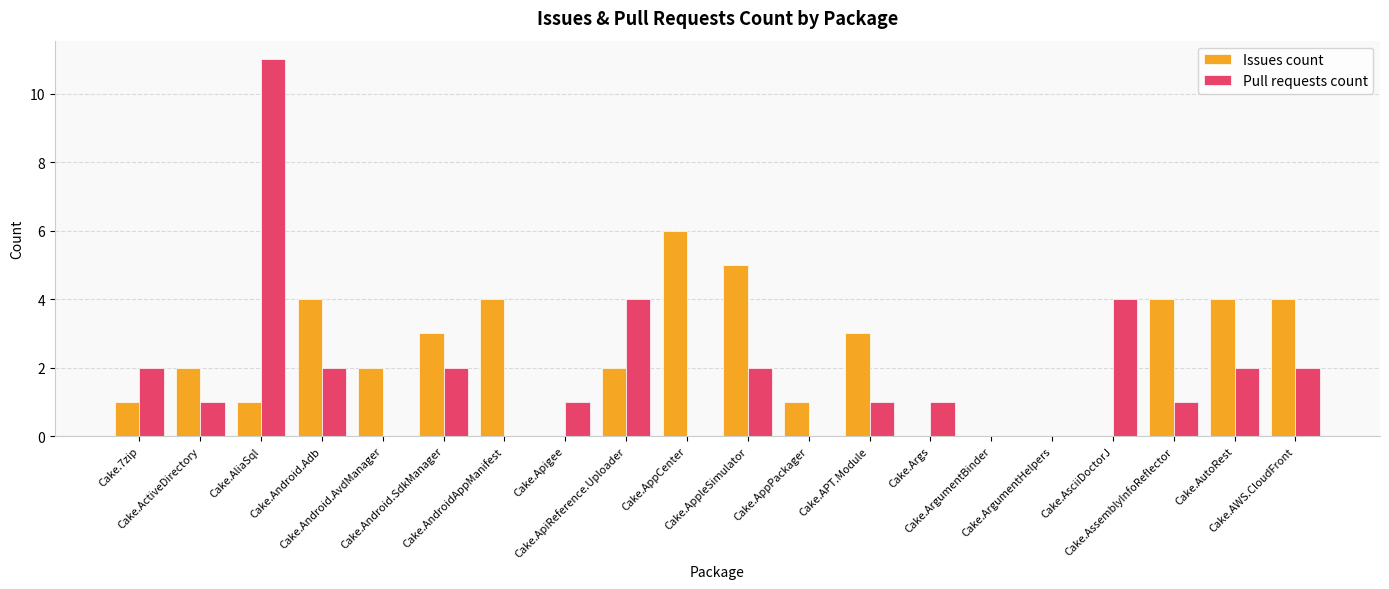

Which series has the largest total across all categories?

Issues count